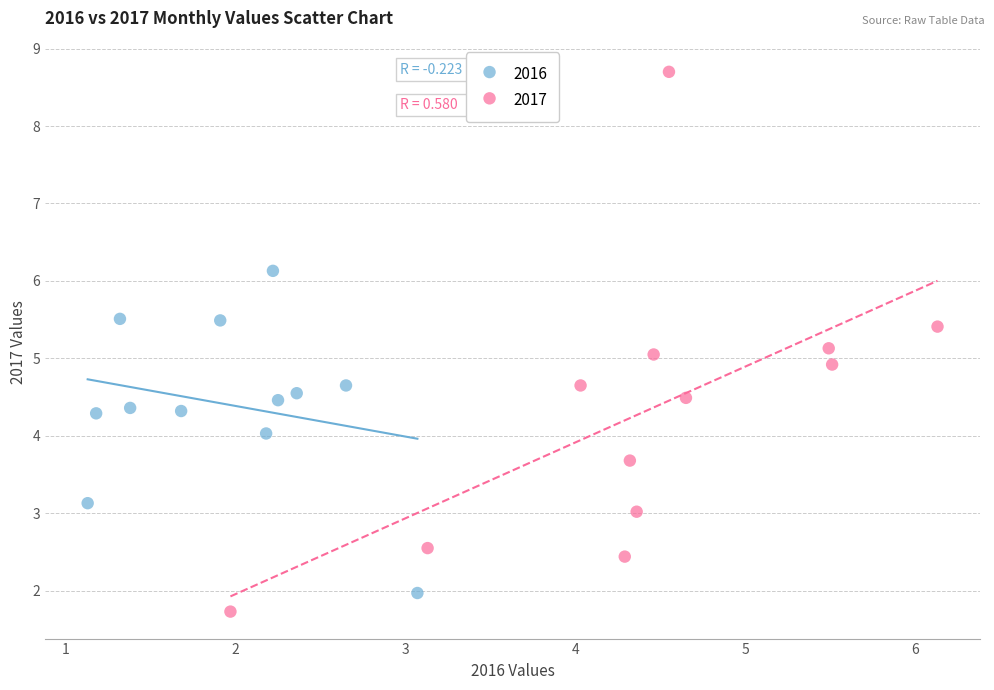

Which series contains the highest Y value?

2017